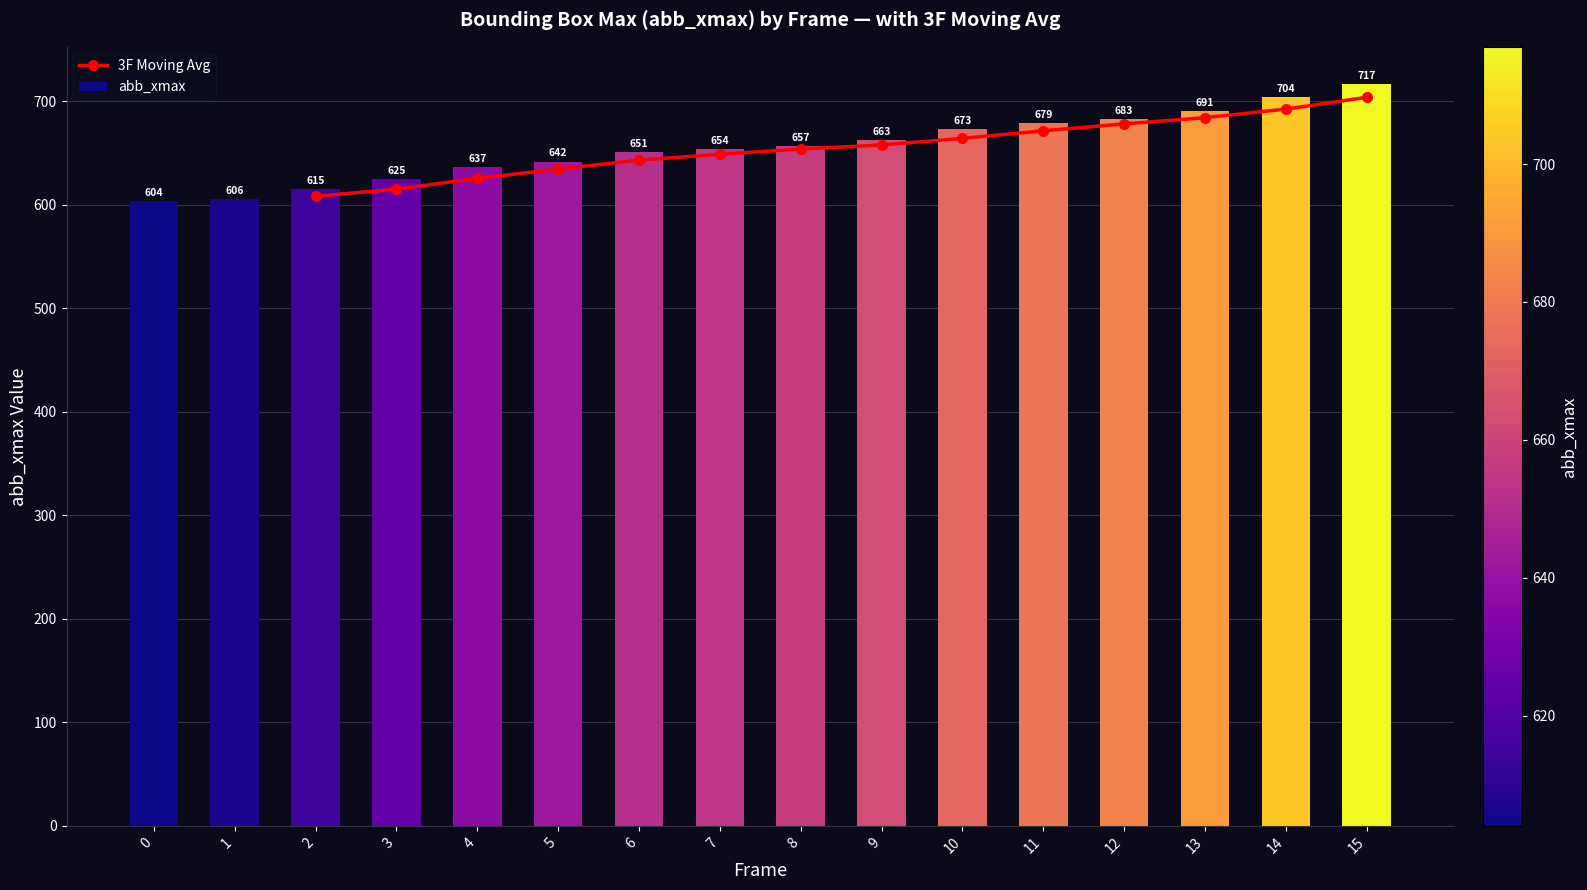

At which category is the sum across all series the highest?

15